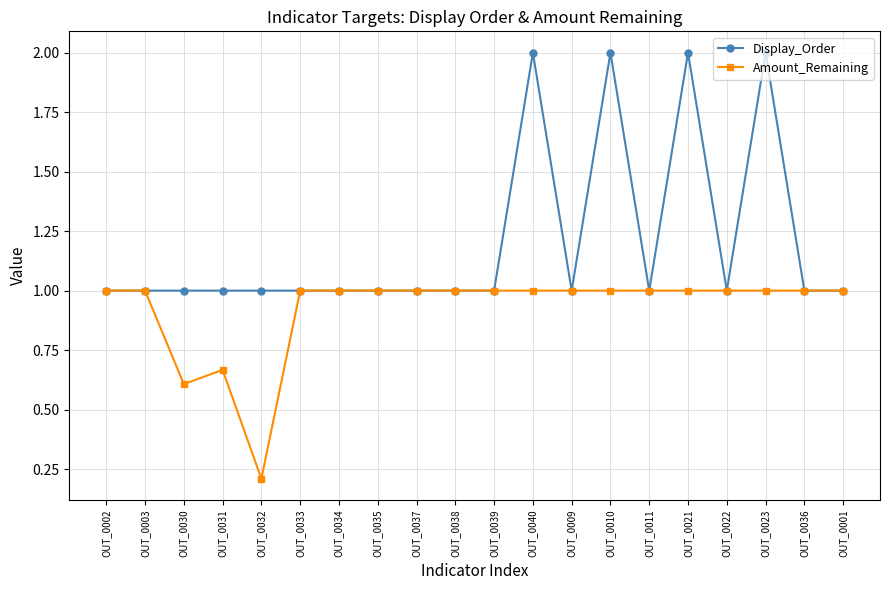

What is the lowest value of the Display_Order series?

1.0